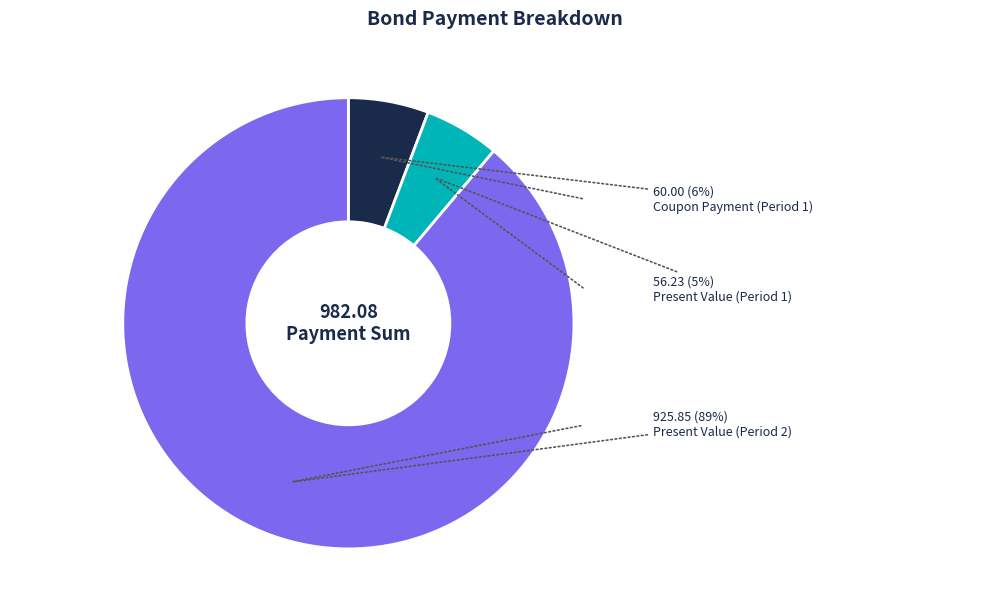

Does any single category account for the majority?

Yes